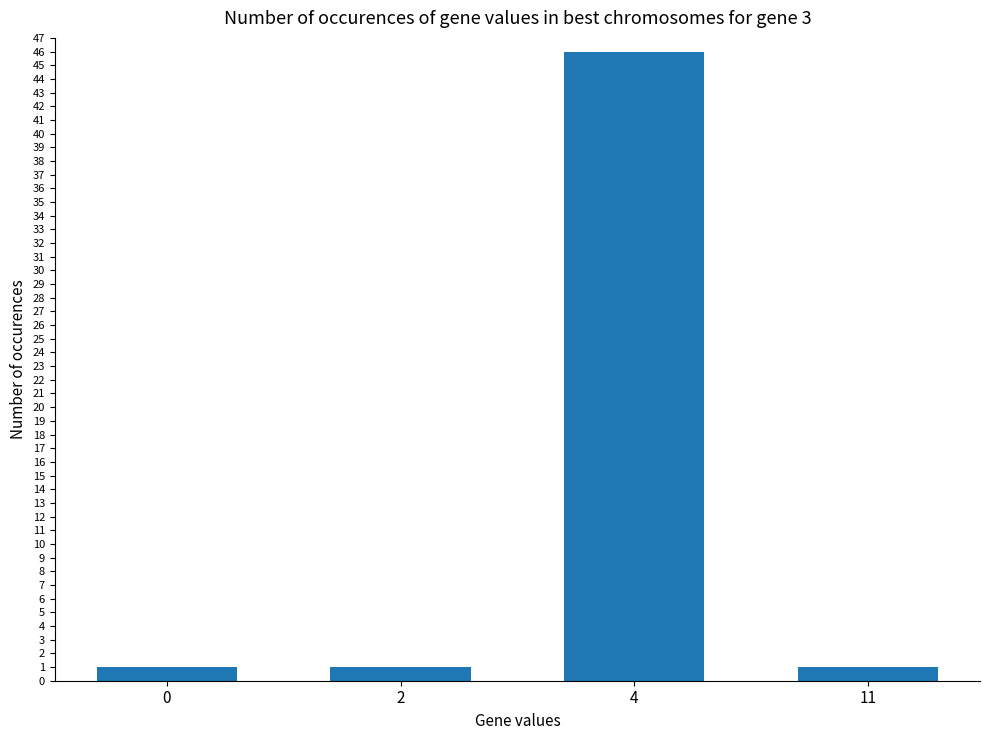

Which category has the highest value across all series?

4